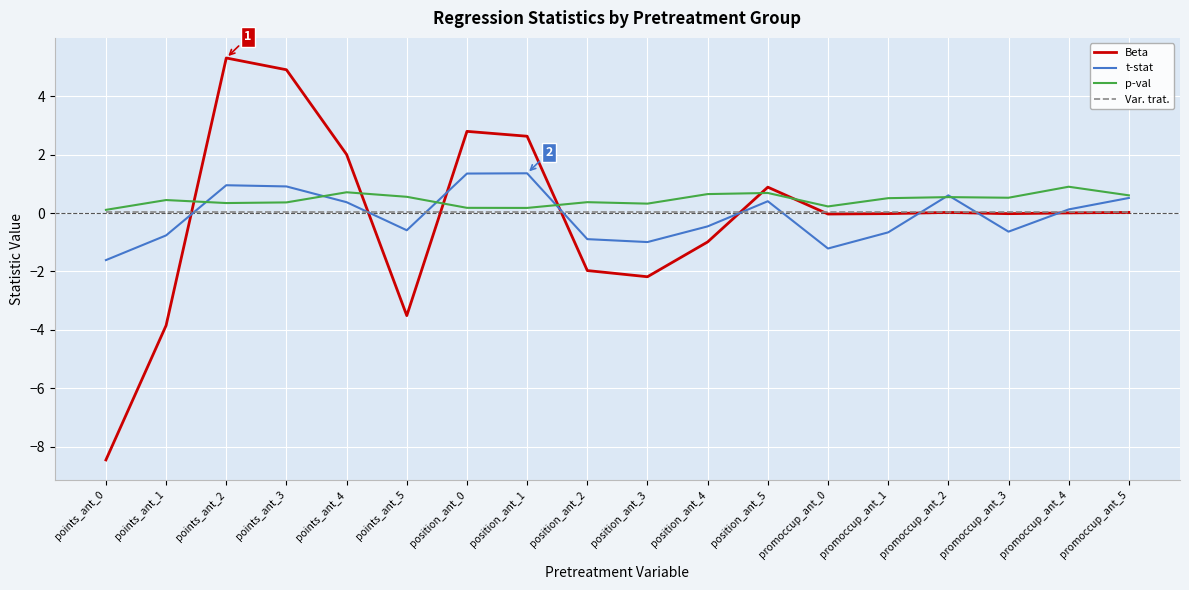

At which category does the chart reach its peak across all series?

points_ant_2